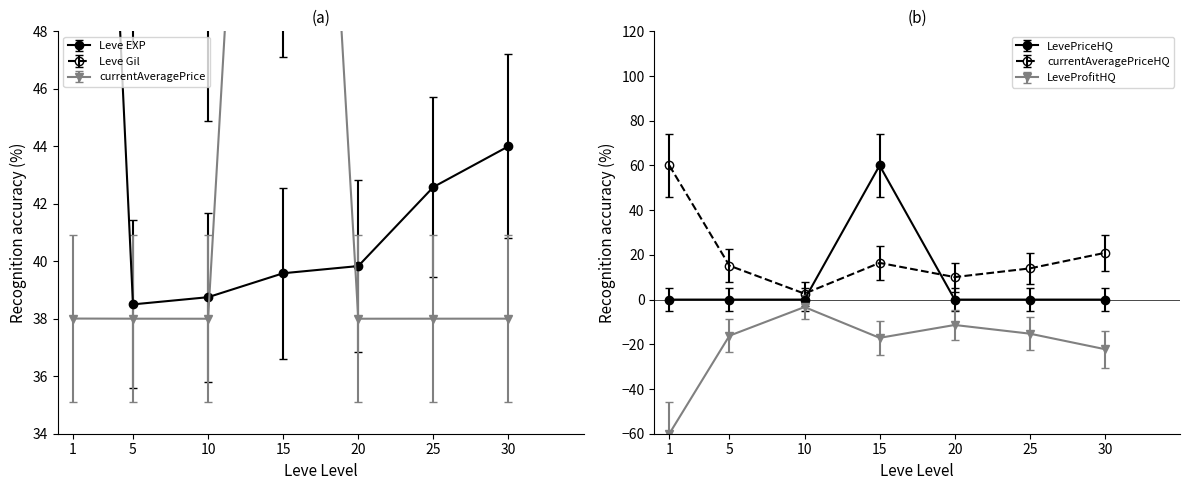

True or false: currentAveragePriceHQ has a value of 20.9 at 30.

True